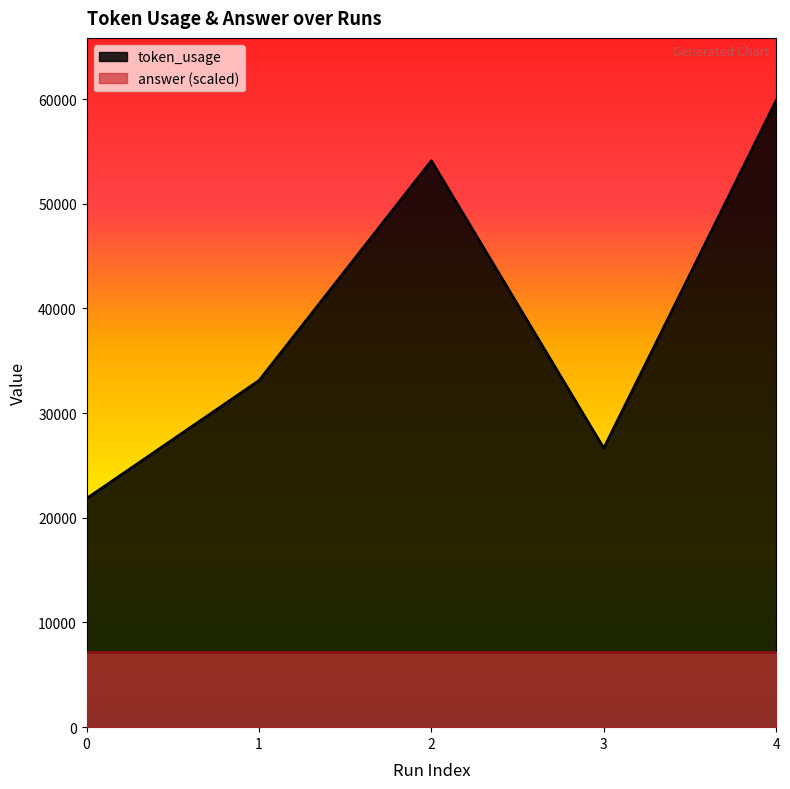

How many categories are shown in the chart?

5